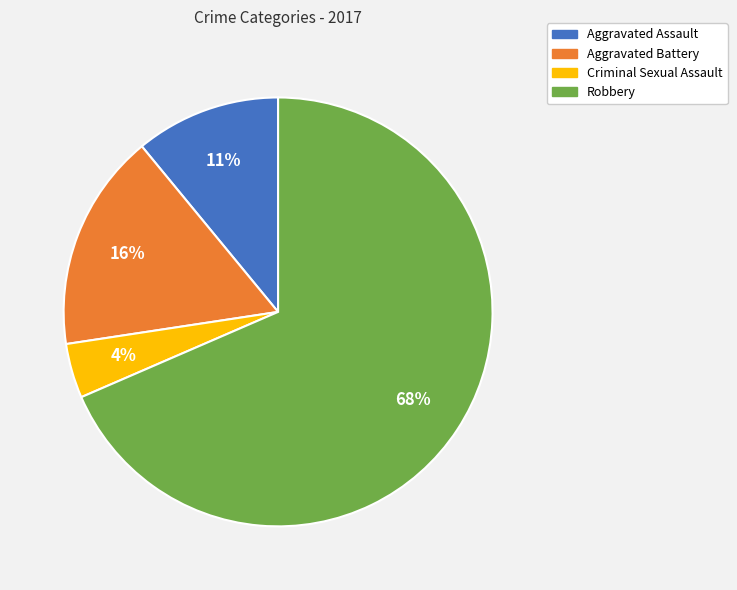

To the nearest percent, what is the difference between the Aggravated Assault and Robbery slice percentages?

58%